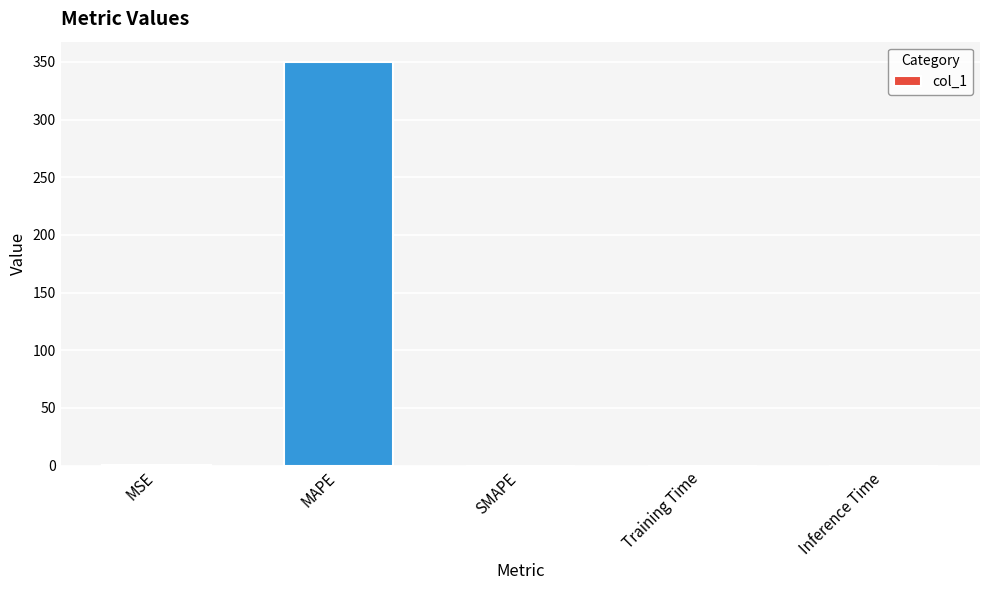

Which has a higher value, MAPE or Training Time?

MAPE